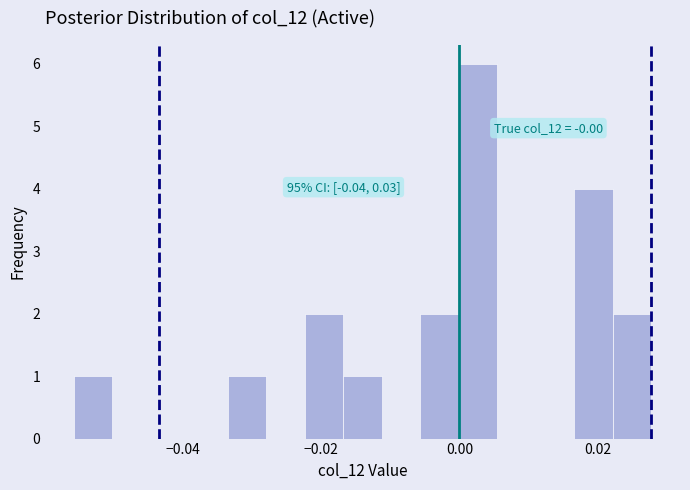

Read against the x-axis, roughly where is the centre of the tallest bar?

0.002